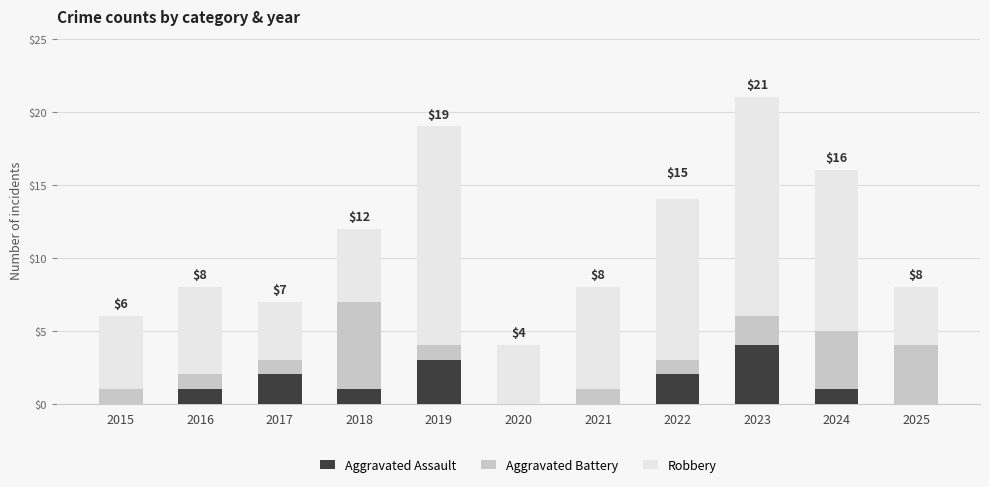

Does the chart contain stacked bars?

Yes